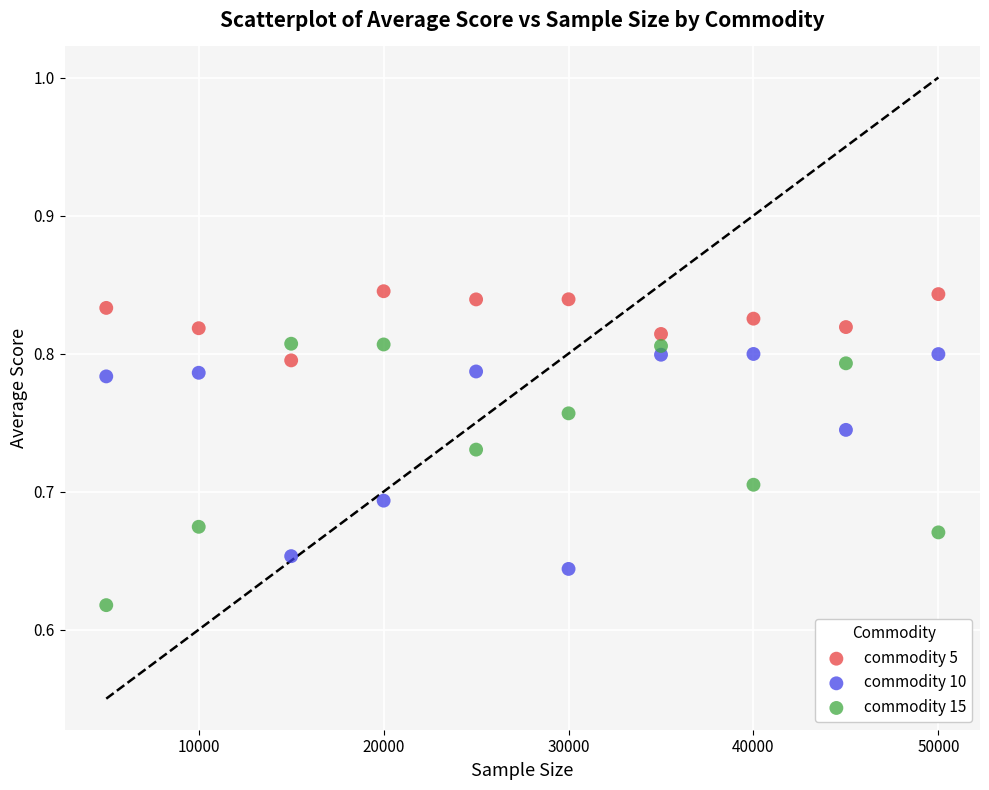

Which series reaches the maximum Y coordinate?

commodity 5